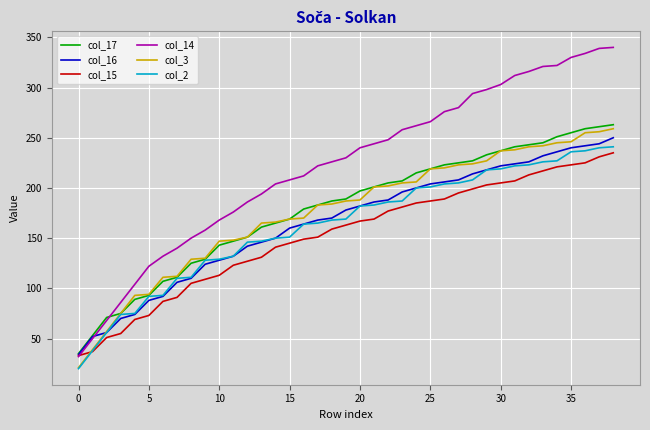

Which series has the widest spread of values?

col_14